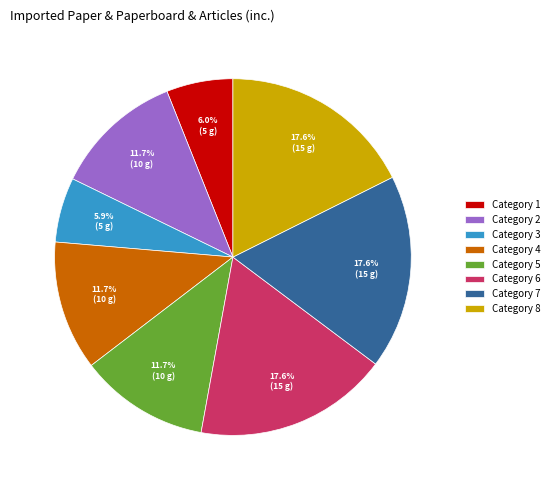

Between Category 5 and Category 3, which is larger?

Category 5